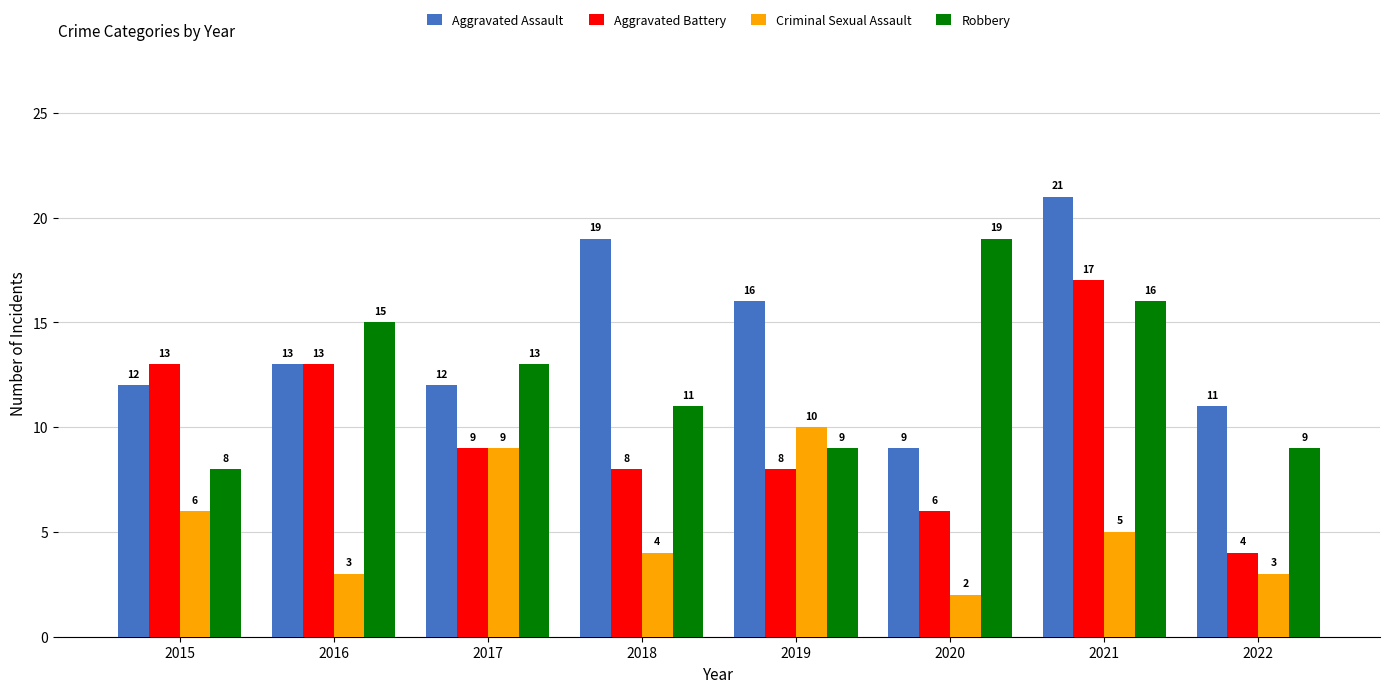

List the series in order of their peak value, lowest first.

Criminal Sexual Assault, Aggravated Battery, Robbery, Aggravated Assault